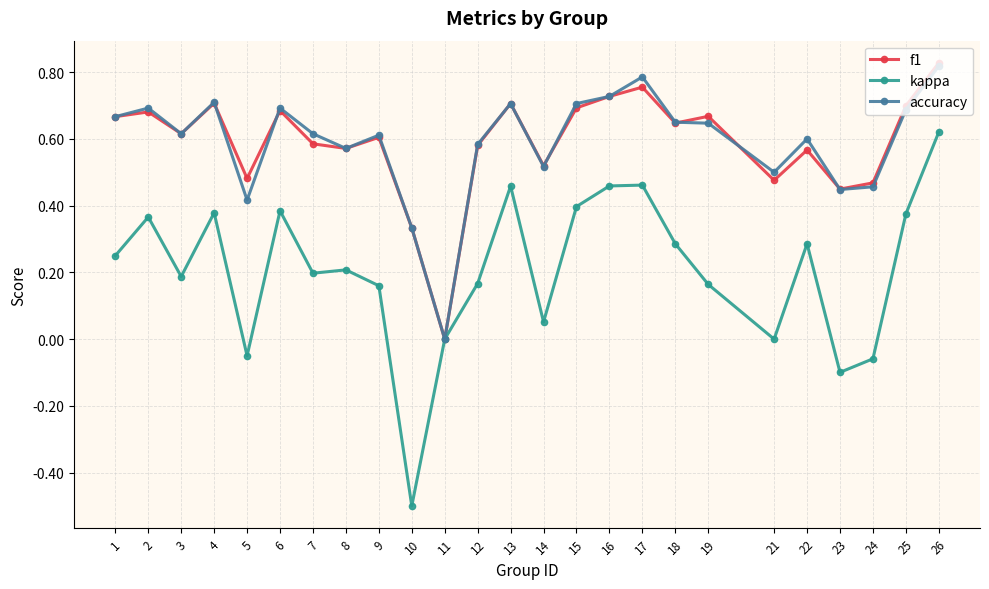

True or false: kappa has more than 0 interior local peaks.

True